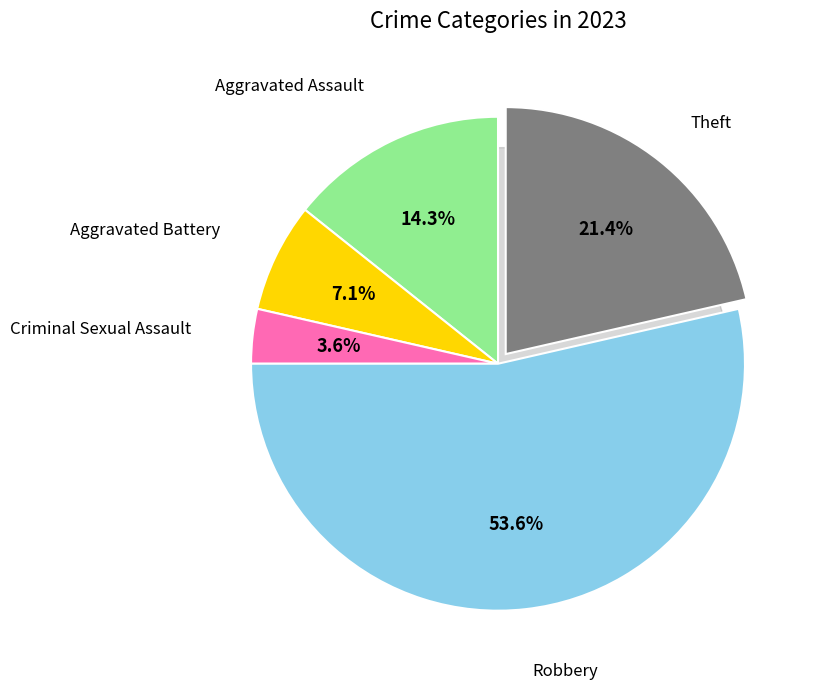

What is the majority slice?

Robbery